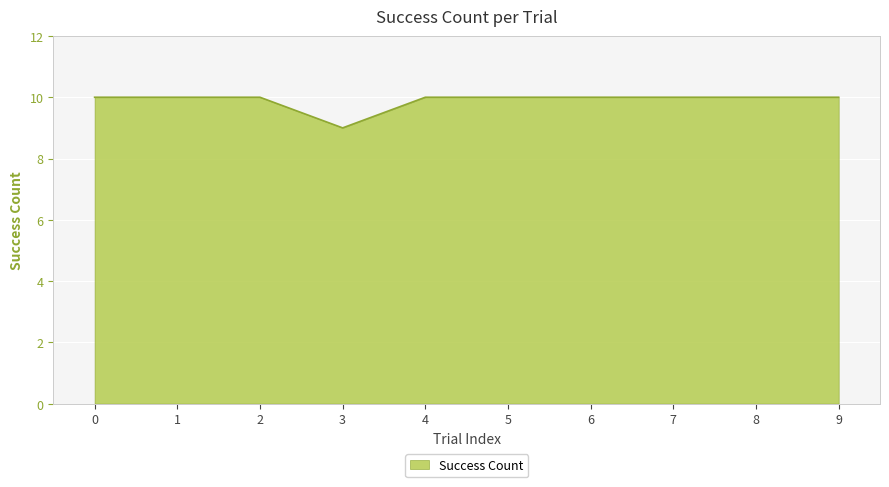

What is the ratio of the value at 5 to the value at 4?

1.0